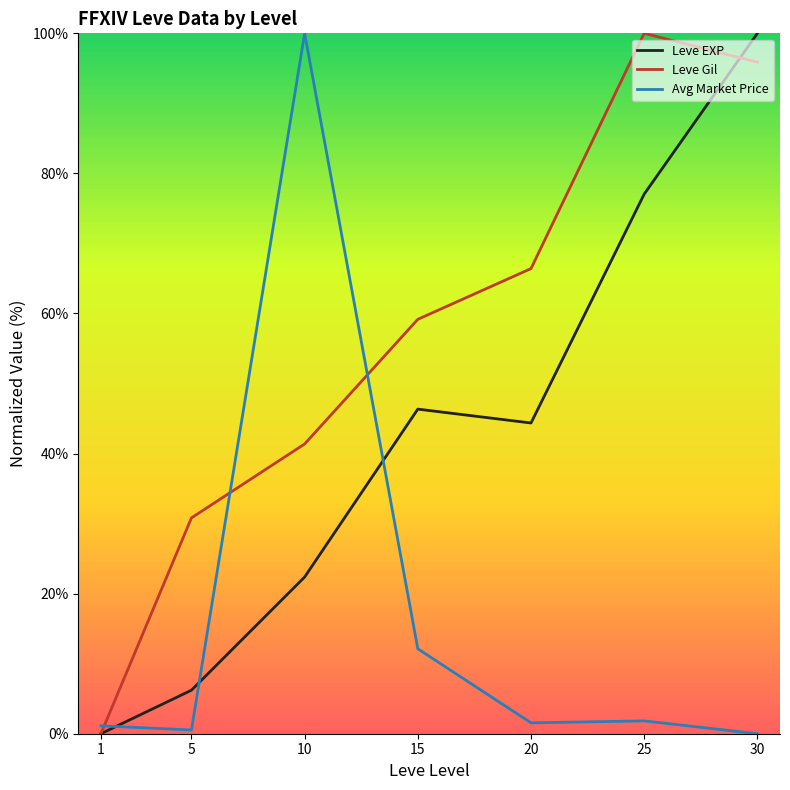

Between 1 and 5, which series saw the biggest shift?

Leve Gil